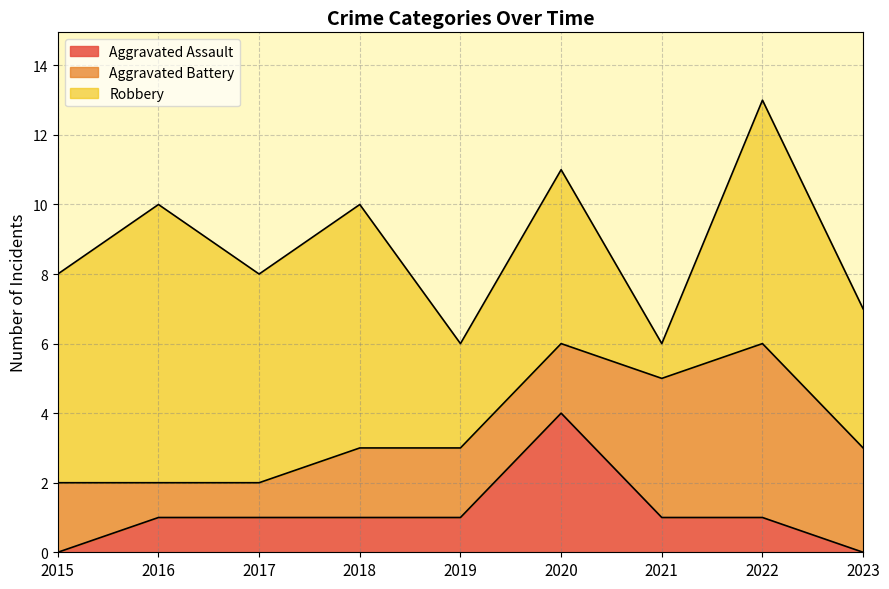

Count the Robbery values in the range 4 to 7.

6